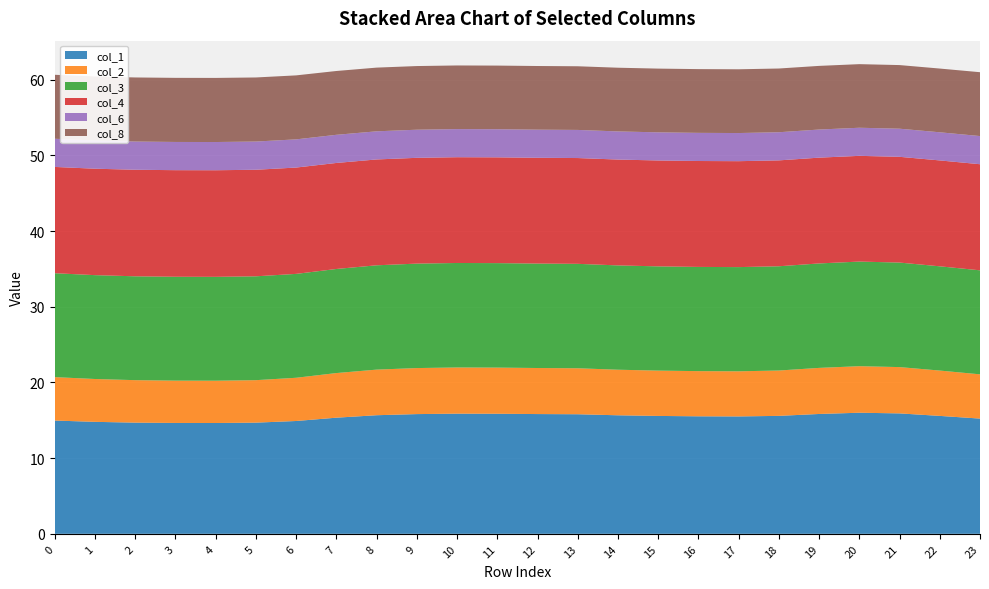

Reading right to left, transcribe all the data shown in this chart.

col_1: 15.2	15.6	15.9	16.0	15.8	15.6	15.5	15.5	15.6	15.7	15.8	15.8	15.9	15.9	15.8	15.7	15.3	14.9	14.7	14.6	14.6	14.7	14.8	15.0
col_2: 5.8	6.0	6.1	6.1	6.1	6.0	6.0	6.0	6.0	6.0	6.1	6.1	6.1	6.1	6.1	6.0	5.9	5.7	5.6	5.6	5.6	5.6	5.7	5.7
col_3: 13.7	13.8	13.8	13.8	13.8	13.8	13.8	13.8	13.8	13.8	13.8	13.8	13.8	13.8	13.8	13.8	13.8	13.7	13.7	13.7	13.7	13.7	13.7	13.7
col_4: 14.0	14.0	14.0	14.0	14.0	14.0	14.0	14.0	14.0	14.0	14.0	14.0	14.0	14.0	14.0	14.0	14.0	14.0	14.1	14.1	14.1	14.1	14.1	14.0
col_6: 3.7	3.7	3.7	3.7	3.7	3.7	3.7	3.7	3.7	3.7	3.7	3.7	3.7	3.7	3.7	3.7	3.7	3.7	3.7	3.7	3.7	3.7	3.7	3.7
col_8: 8.4	8.4	8.4	8.4	8.4	8.4	8.4	8.4	8.4	8.4	8.4	8.4	8.4	8.4	8.4	8.4	8.4	8.5	8.5	8.5	8.5	8.5	8.5	8.4